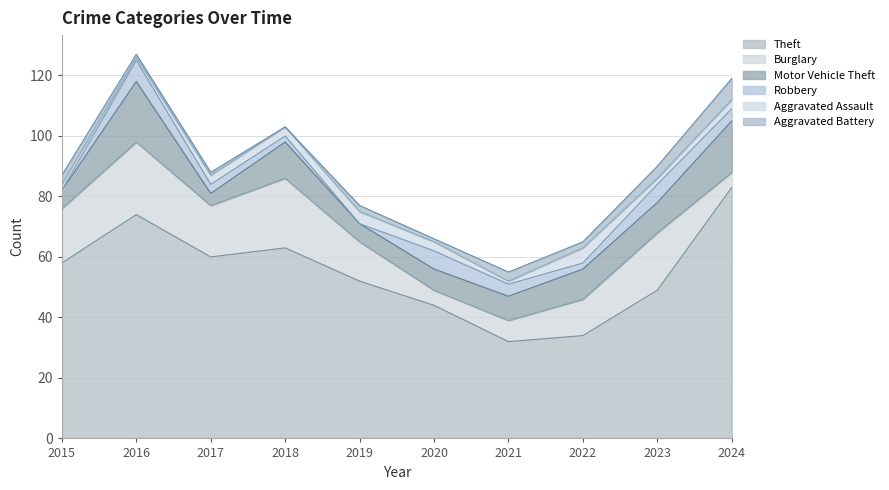

Is it true that Burglary equals 5 at 2024?

True